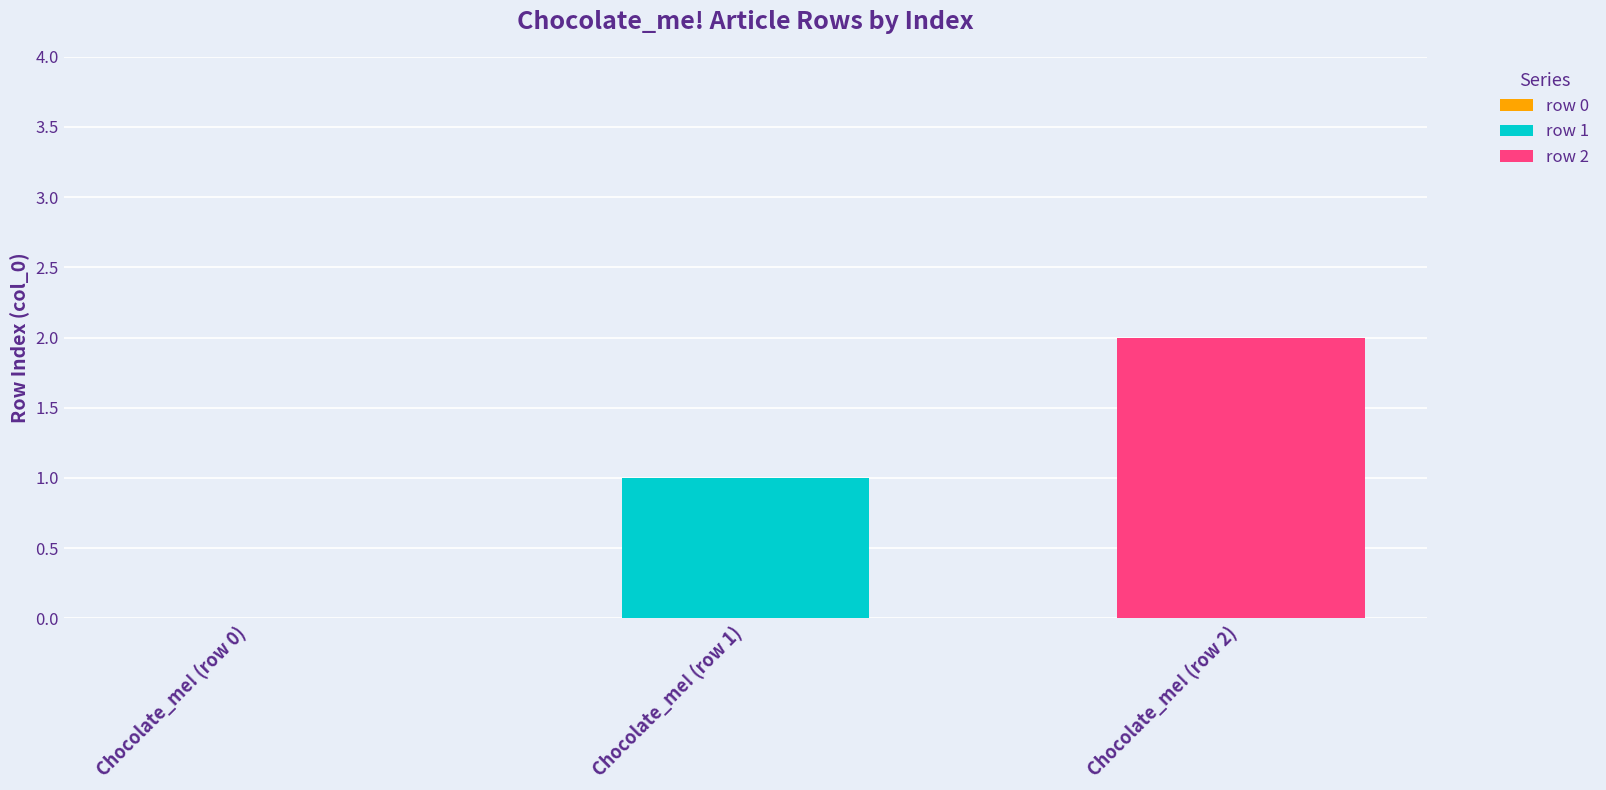

How many bars are there in total?

2